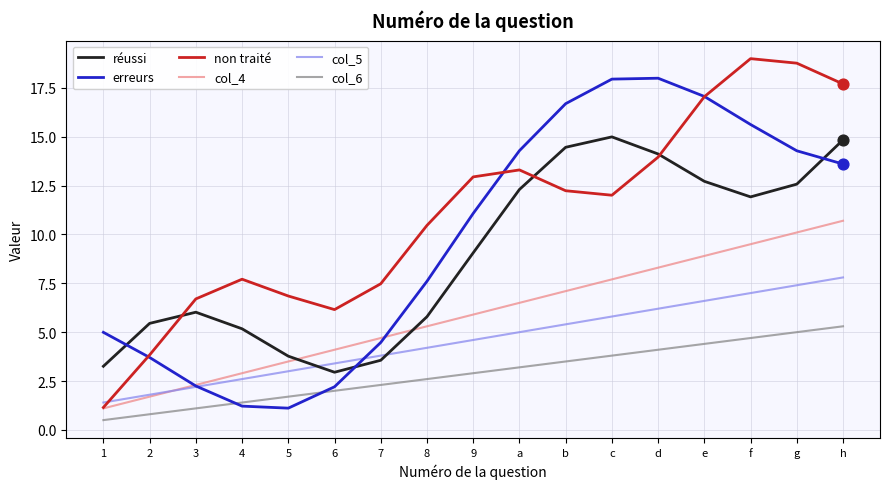

Is the value of col_4 at 1 greater than the value of non traité at d?

No